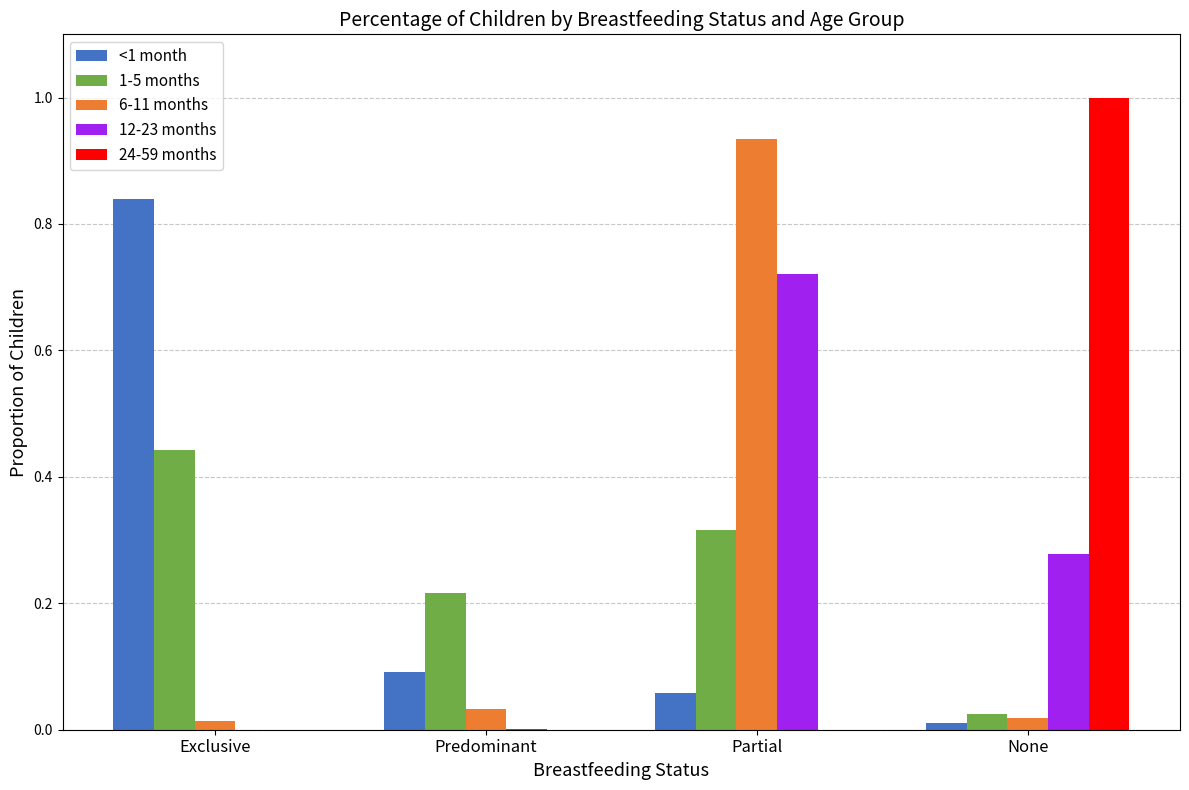

How many groups of bars are there?

4